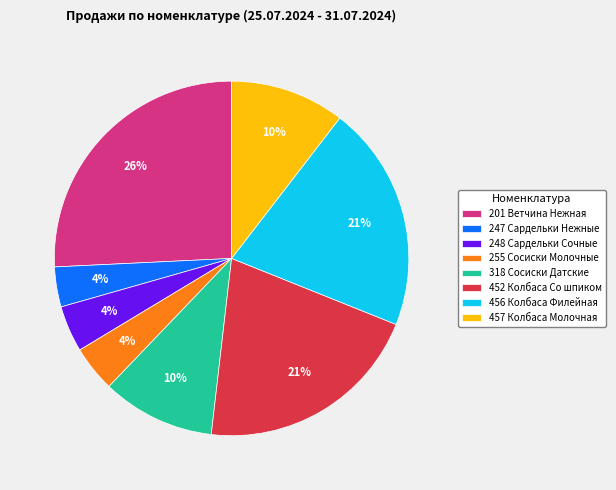

To the nearest percent, what is the difference between the largest and smallest slice percentages?

22%